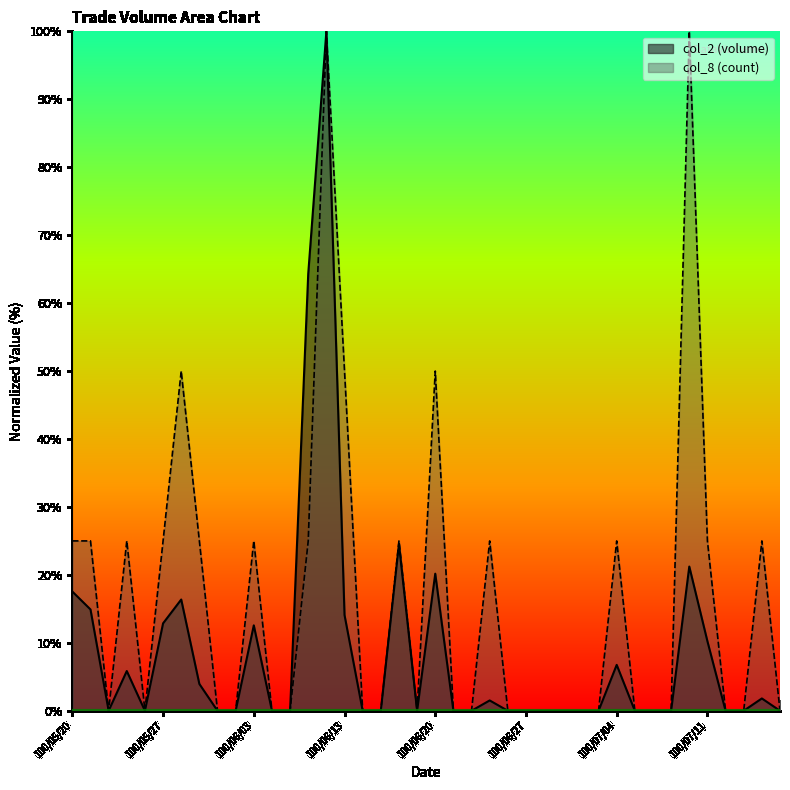

What is the label of the 26th point from the right?

100/06/10